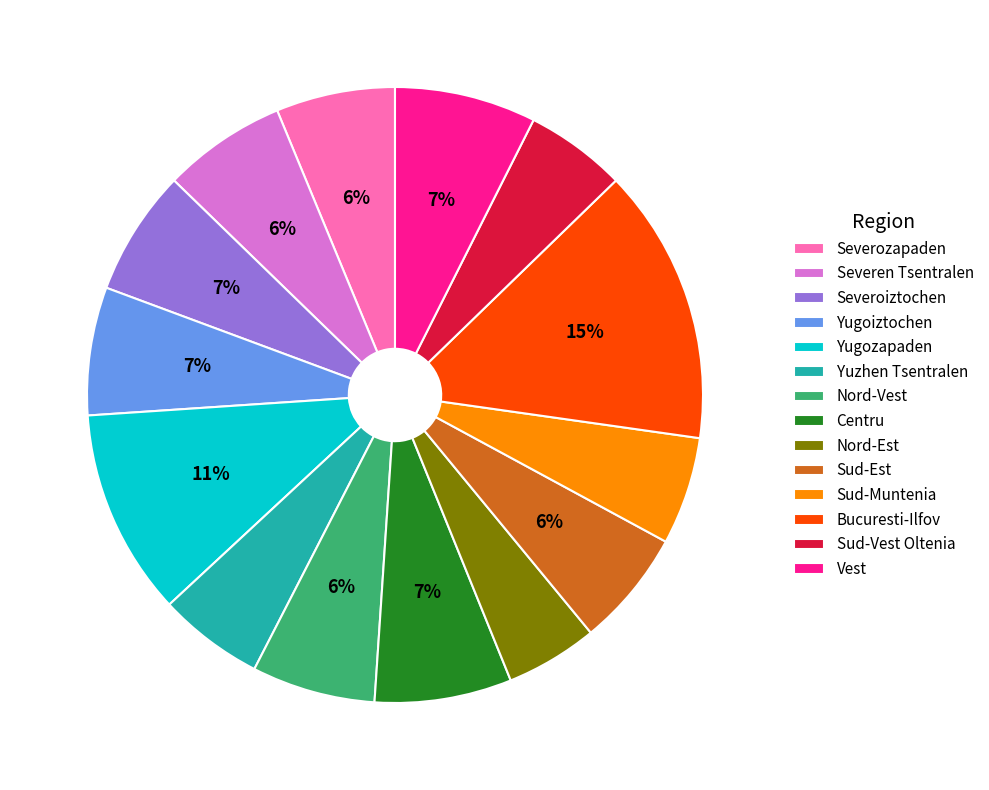

Is it true that Sud-Vest Oltenia is 13% of the pie?

False